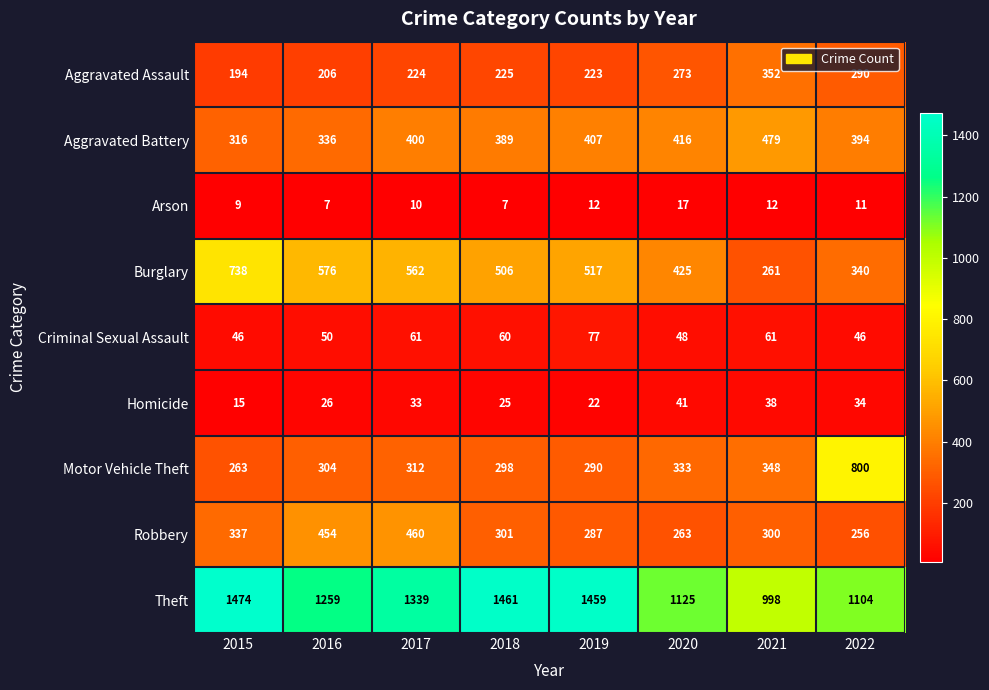

What is the minimum value shown in the chart?

7